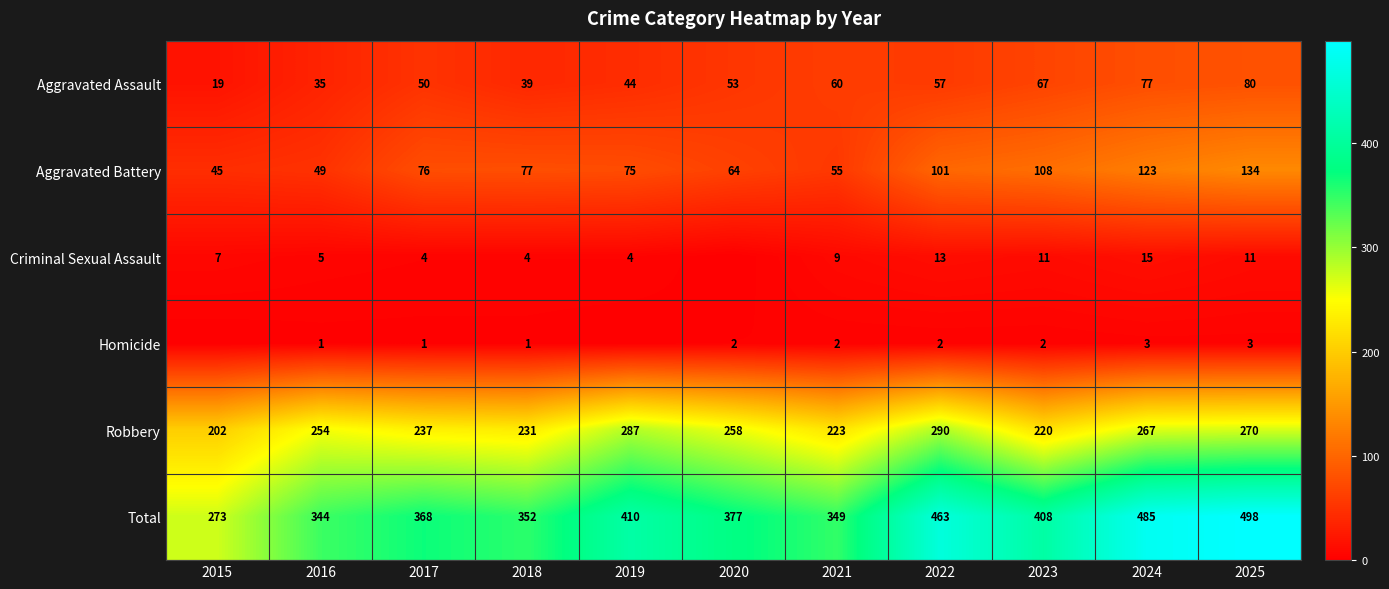

At which label does Robbery reach its minimum?

2015